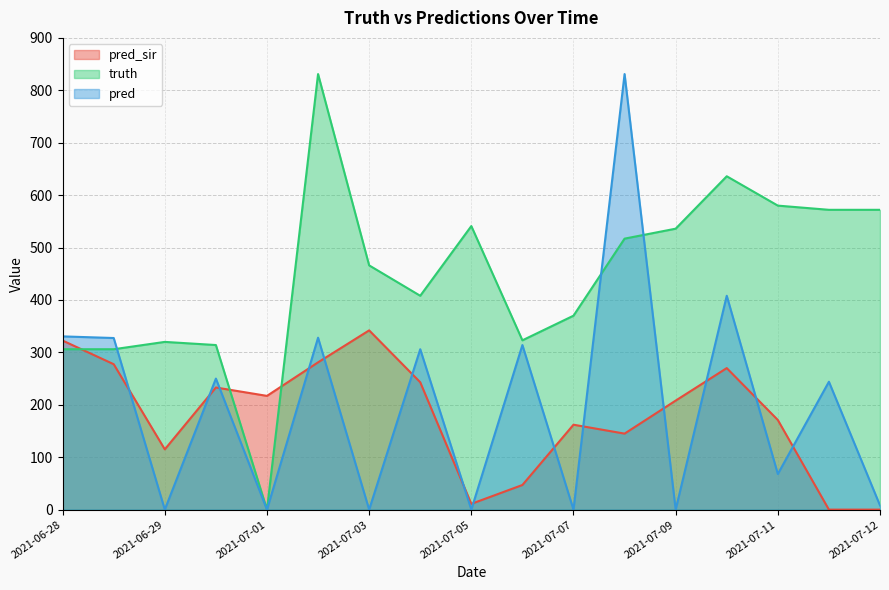

The value of truth at 2021-06-28 is 306.0. True or false?

True